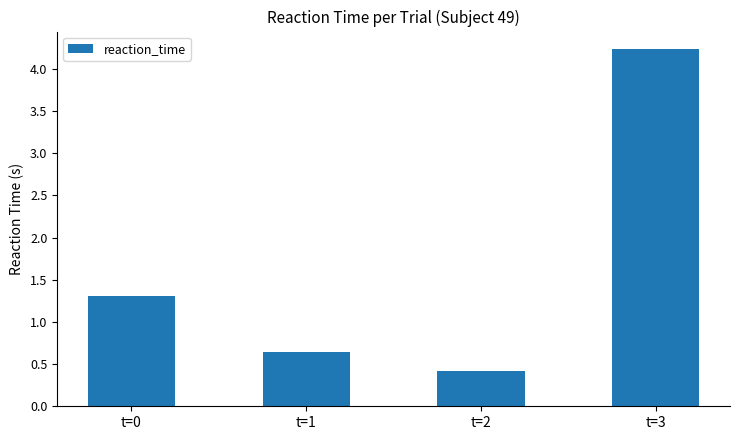

The chart shows a value of 0.6 at t=2. True or false?

False